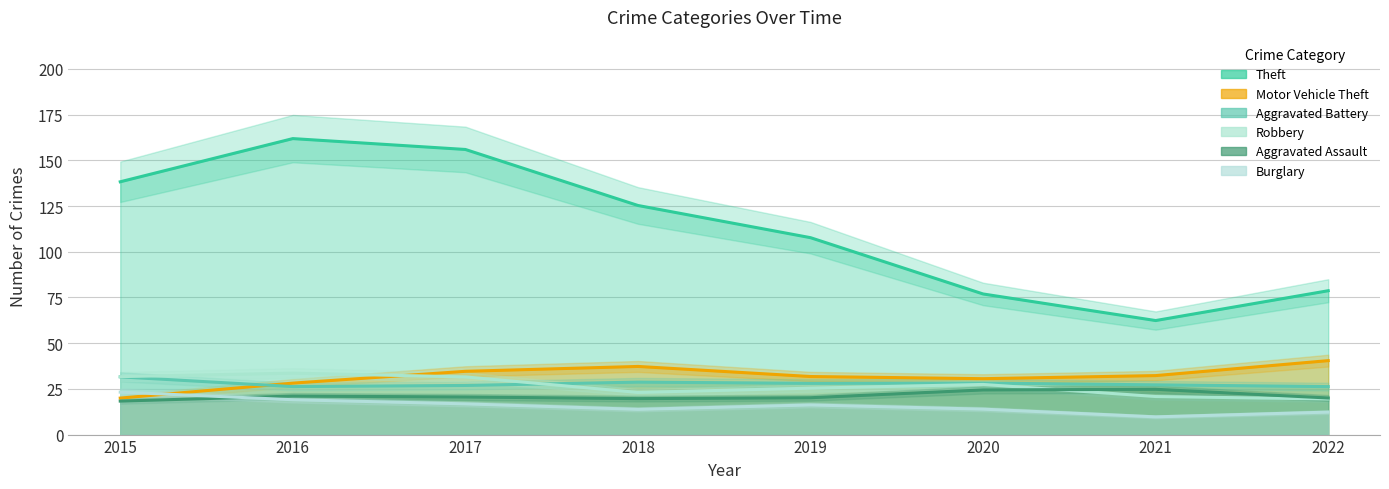

What are all the series names shown in the legend?

Theft, Aggravated Battery, Robbery, Motor Vehicle Theft, Burglary, Aggravated Assault